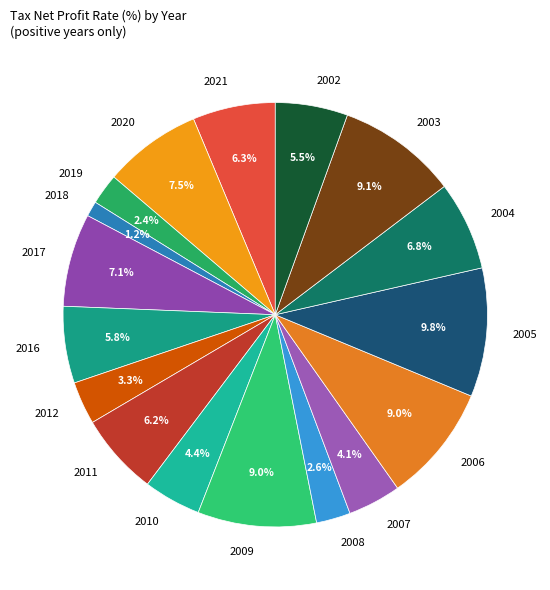

Which slice is the largest?

2005